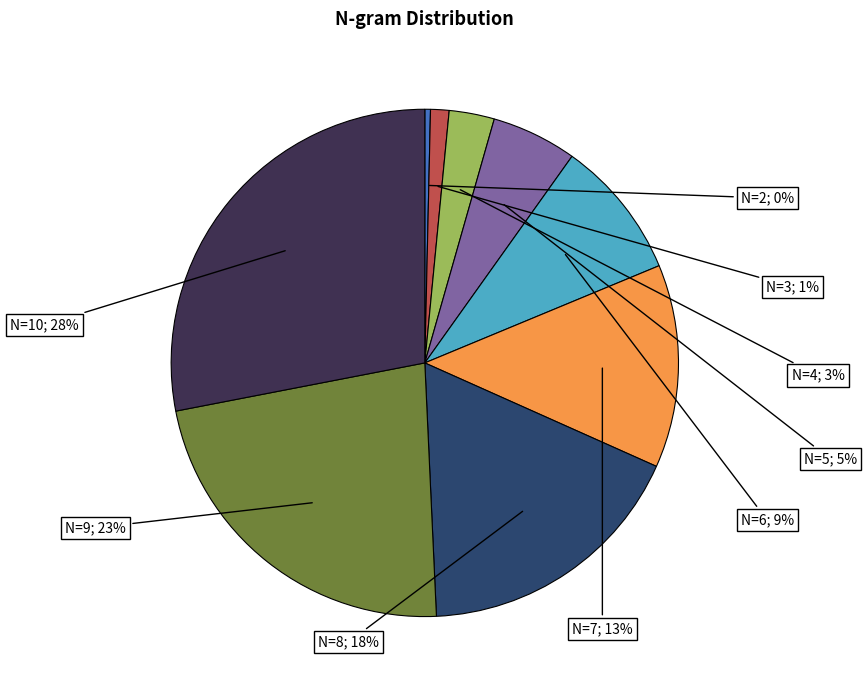

How many segments does this pie chart have?

9